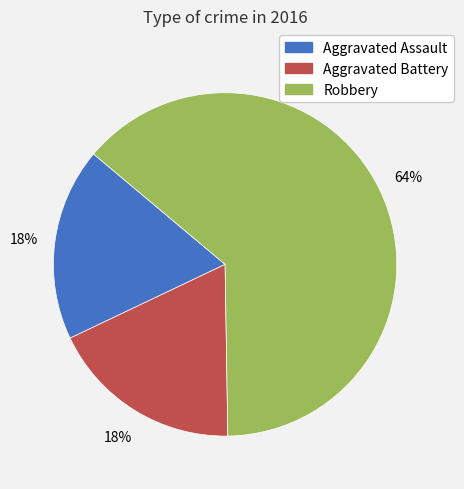

The Robbery slice represents 64% of the pie. True or false?

True